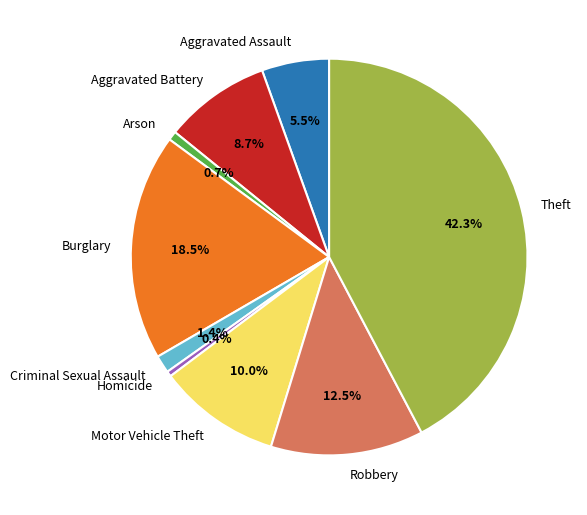

What is the total percentage of Aggravated Battery and Burglary?

27.2%